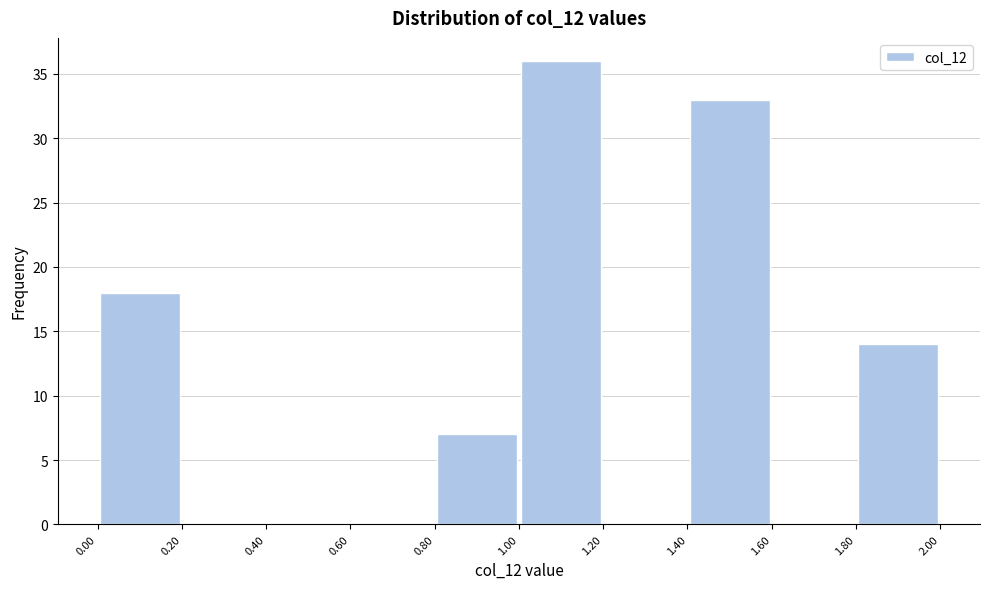

Reading left to right, list every bar in this chart as the range it spans on the x-axis followed by its height. The values are not printed on the chart, so give them approximately, as read against the axis.

0.00 to 0.20: 18
0.20 to 0.40: 0
0.40 to 0.60: 0
0.60 to 0.80: 0
0.80 to 1.00: 7
1.00 to 1.20: 36
1.20 to 1.40: 0
1.40 to 1.60: 33
1.60 to 1.80: 0
1.80 to 2.00: 14